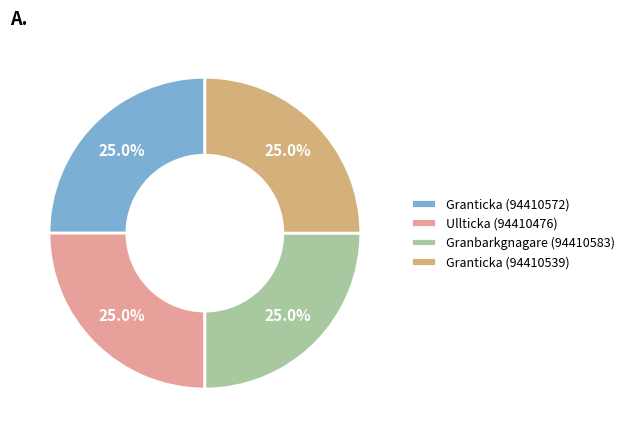

True or false: Granticka (94410539) accounts for 25% of the total.

True